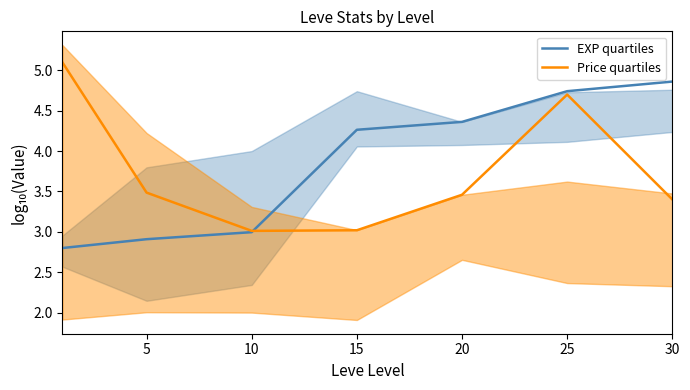

Rank the series by their average value, from highest to lowest.

EXP quartiles, Price quartiles